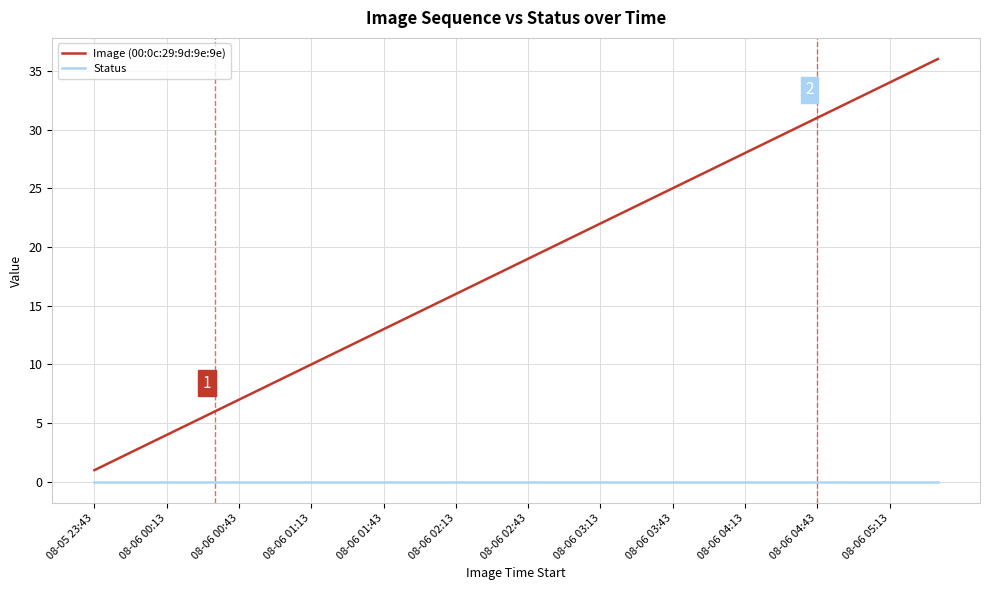

True or false: Status and Image (00:0c:29:9d:9e:9e) cross at least once.

False